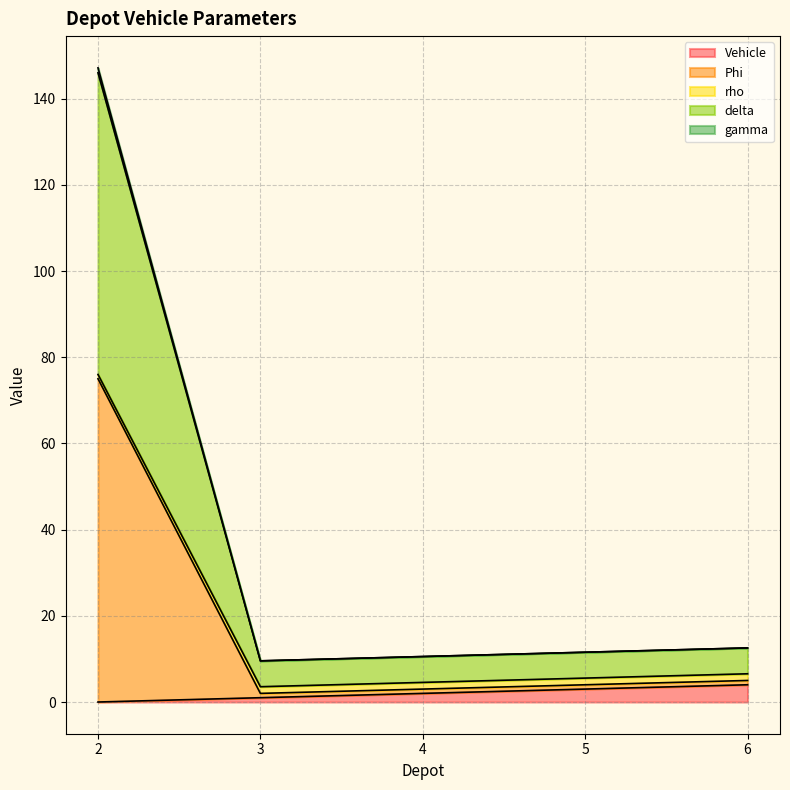

Does the chart have visible grid lines?

Yes